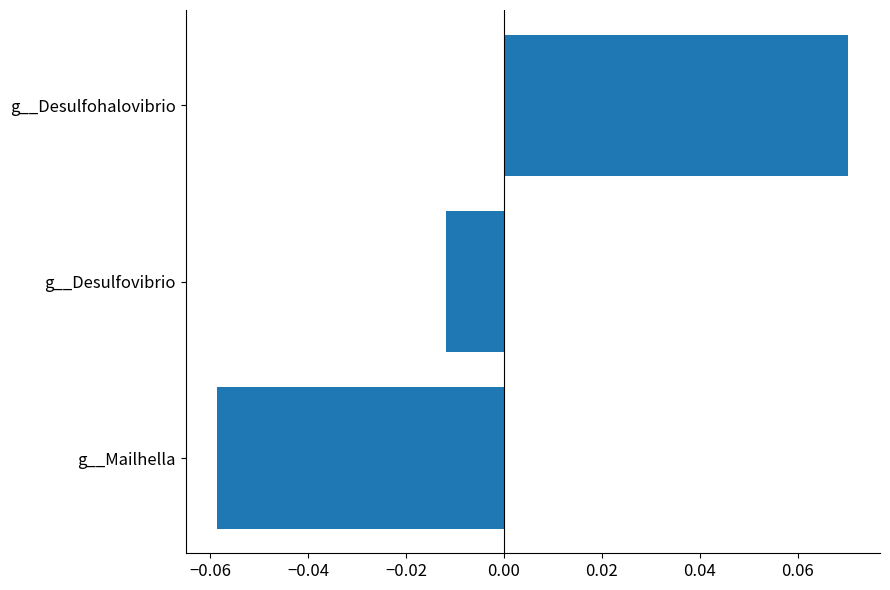

Rank the categories by value from lowest to highest.

g__Mailhella, g__Desulfovibrio, g__Desulfohalovibrio